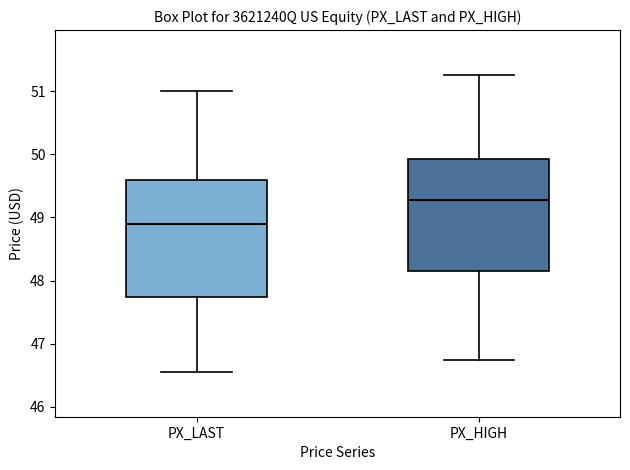

Which box's median line is the highest?

PX_HIGH